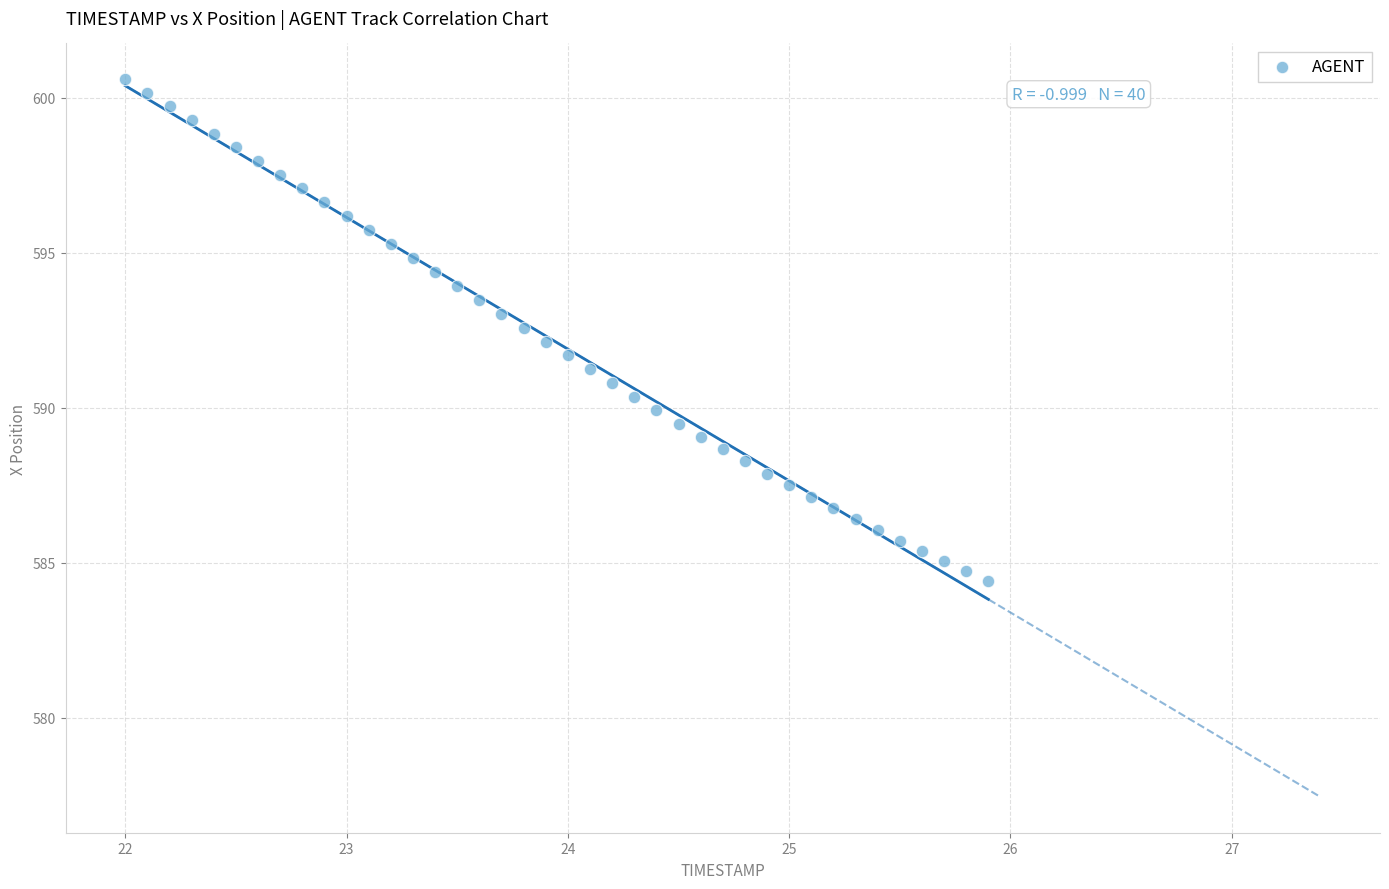

What is the range of Y values (max minus min)?

16.2